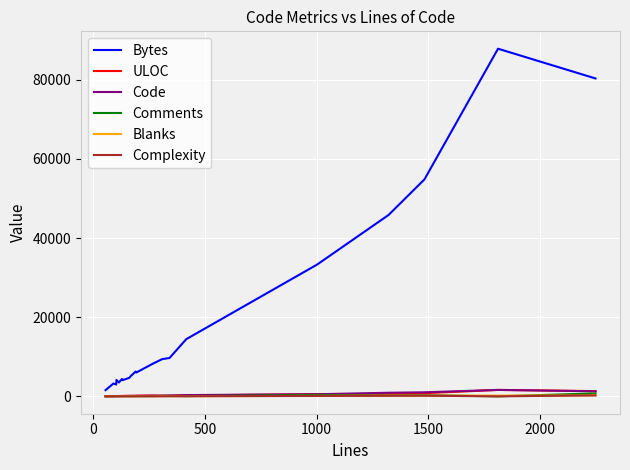

What is the greatest value displayed?

87850